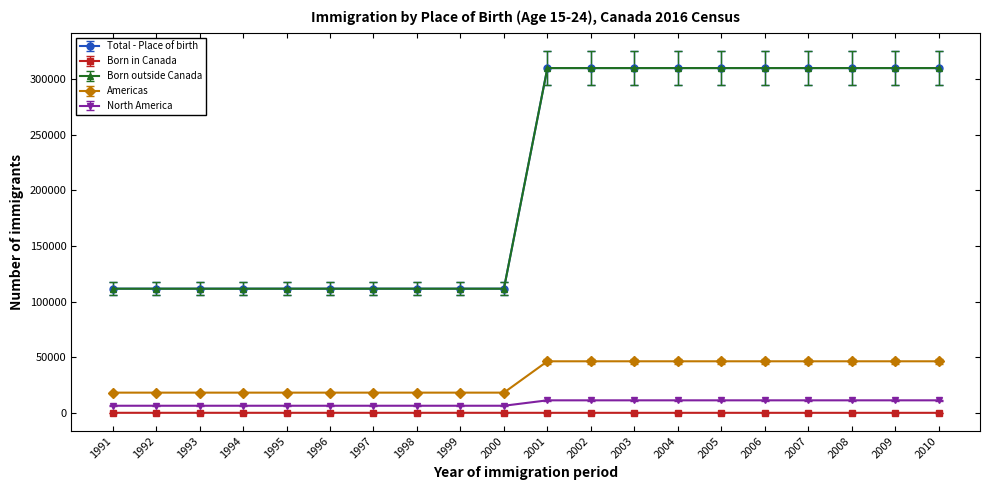

What is the average value of the Born outside Canada series?

210680